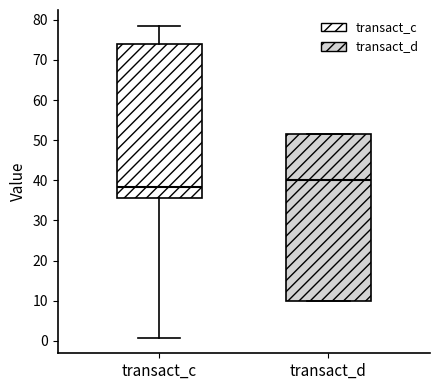

Where does the lower whisker of the box for transact_c end on the y-axis? The values are not printed on the chart, so give them approximately, as read against the axis.

1